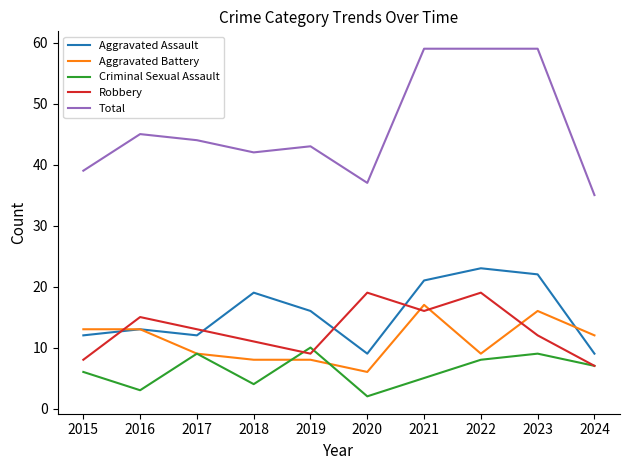

What is the difference between the second highest and second lowest values in the Aggravated Battery series?

8